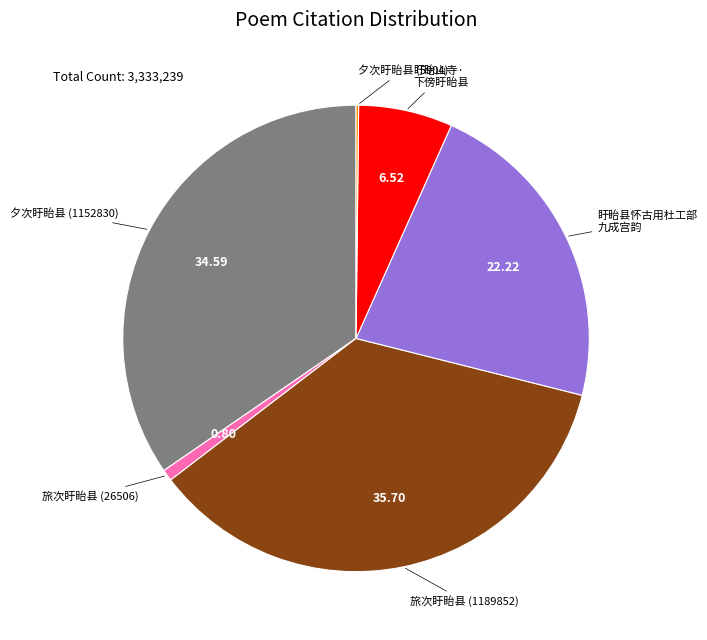

Does any single category account for the majority?

No